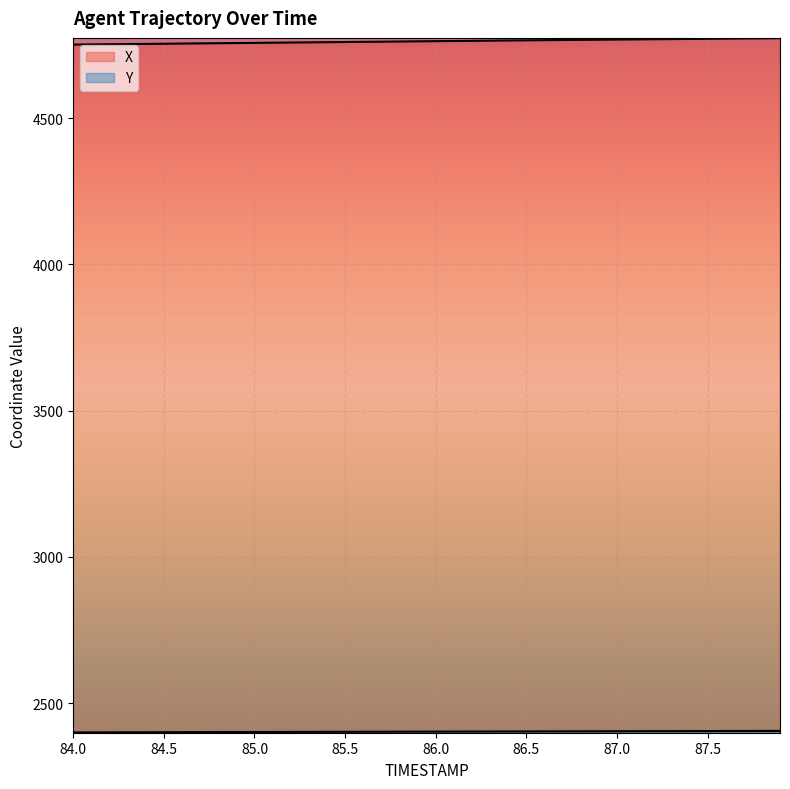

What is the maximum value shown in the chart?

4773.7